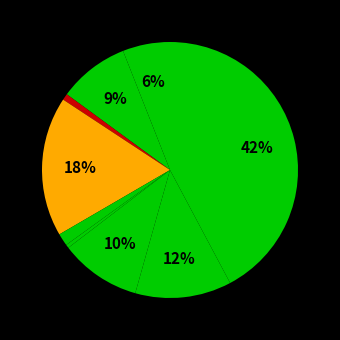

How many segments does this pie chart have?

9